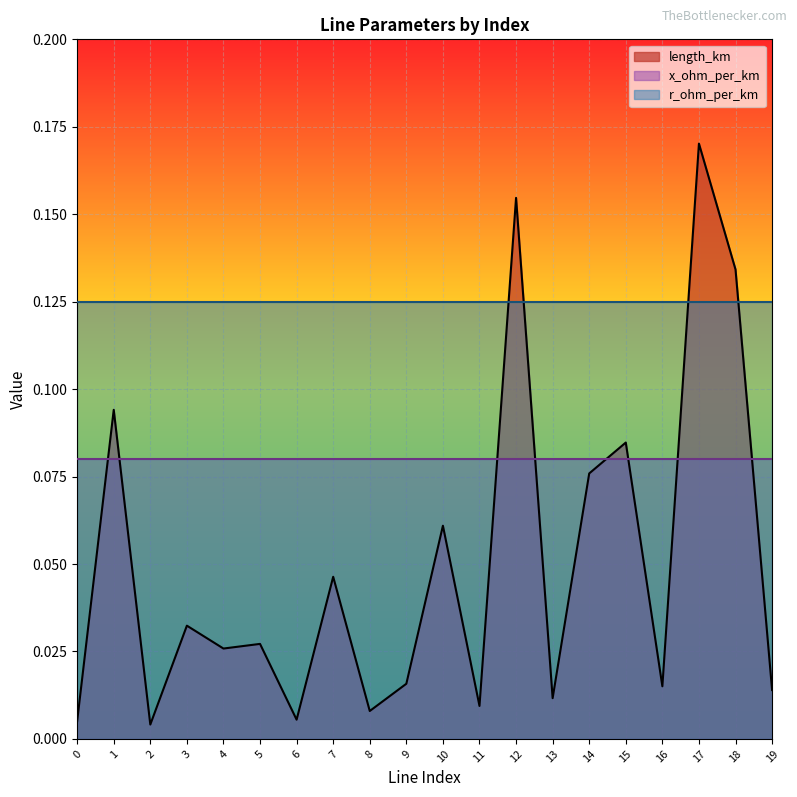

Which series ends up on top after the final intersection of r_ohm_per_km and length_km?

r_ohm_per_km